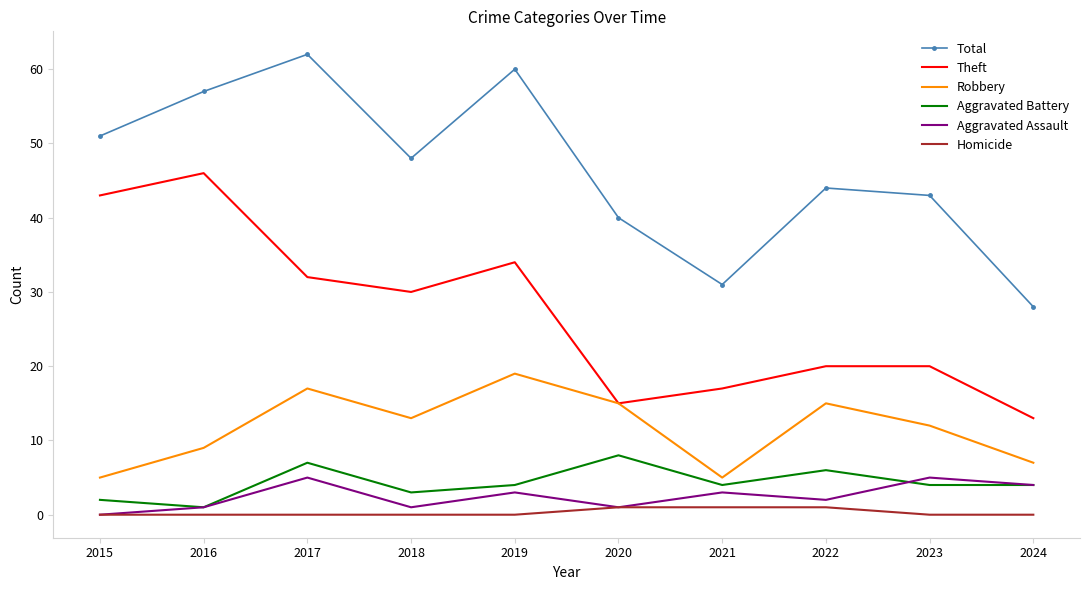

True or false: Total and Robbery cross at least once.

False